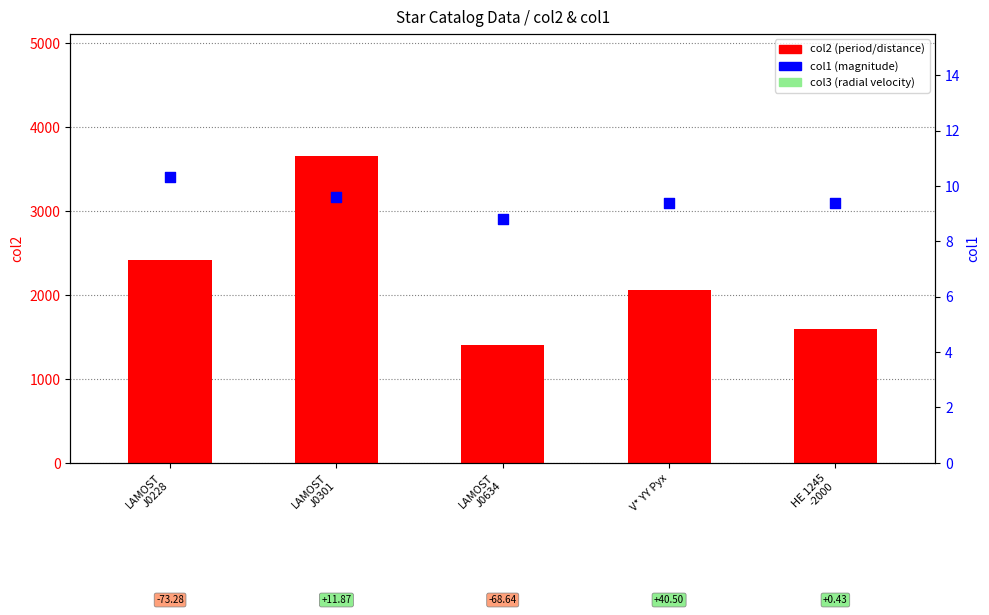

At how many categories does at least one series exceed 1898?

3